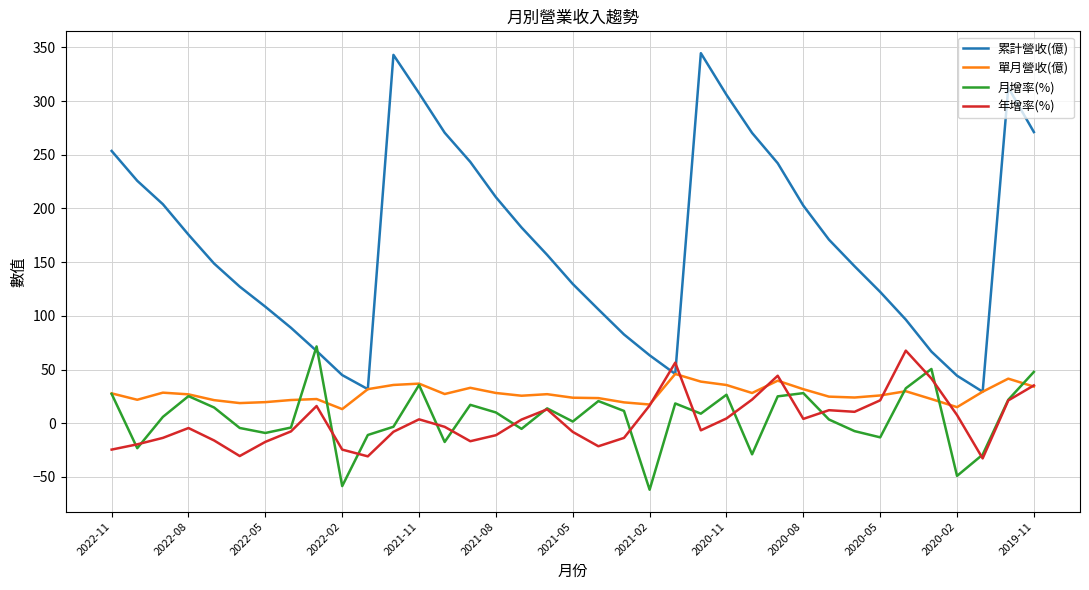

Which series has the largest range (max minus min)?

累計營收(億)